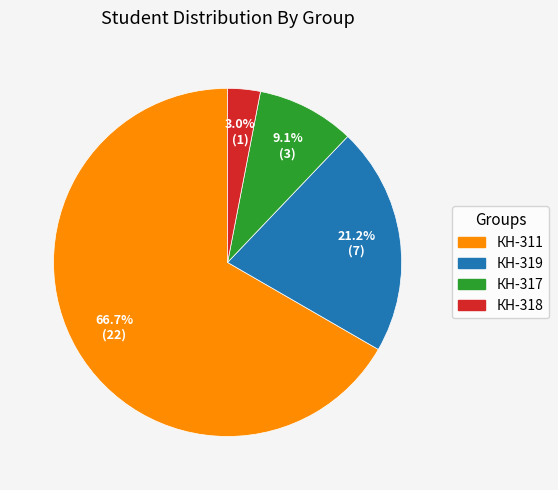

Count the number of slices in the pie.

4